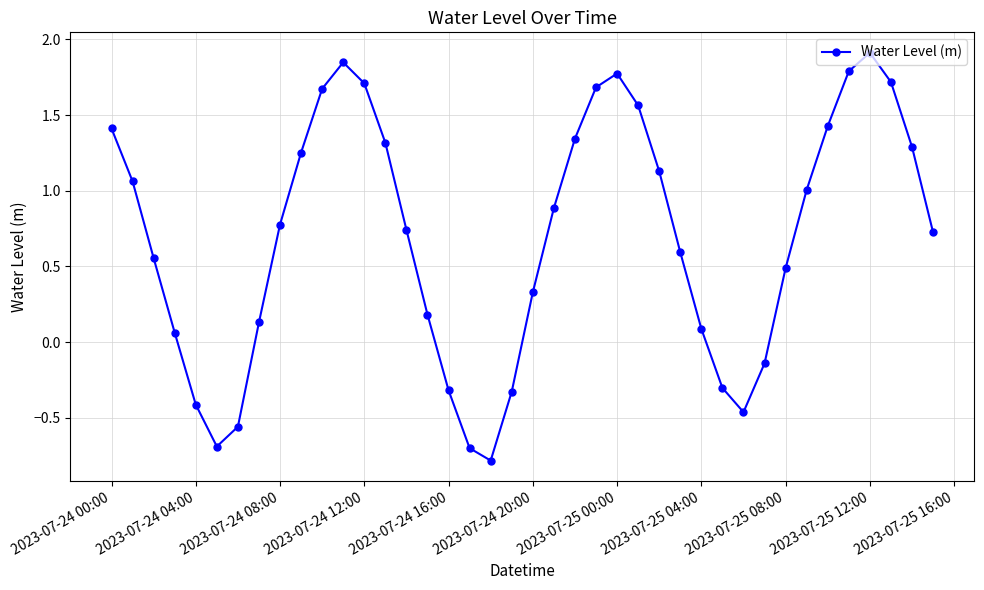

What is the greatest value displayed?

1.9